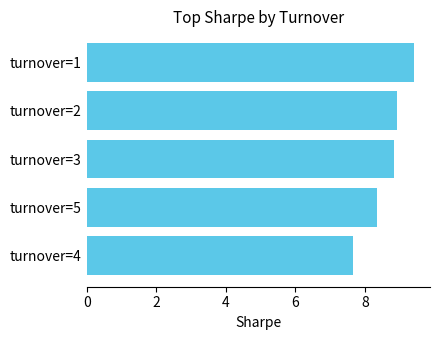

The chart shows a value of 8.8 at turnover=3. True or false?

True